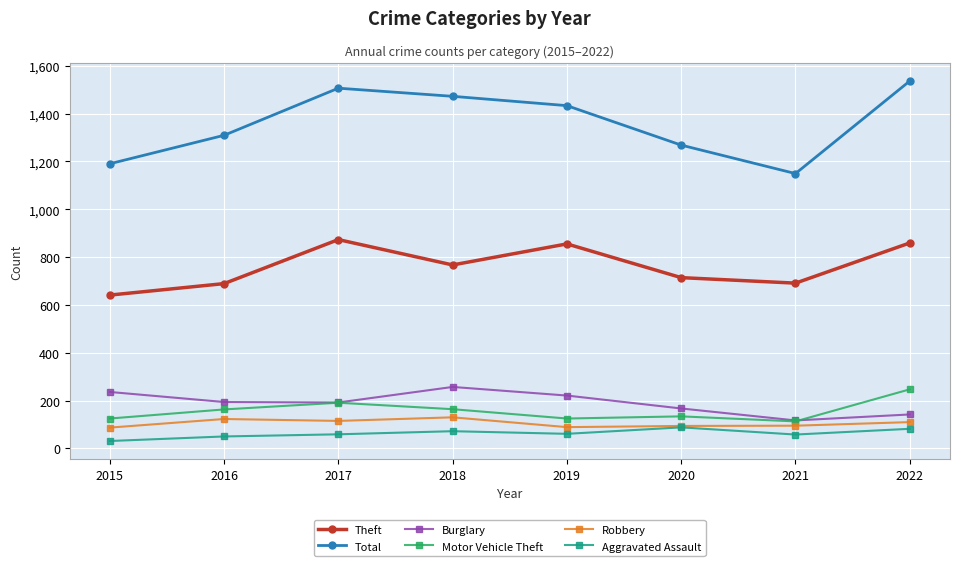

What is the spread (max minus min) of values at 2017?

1447